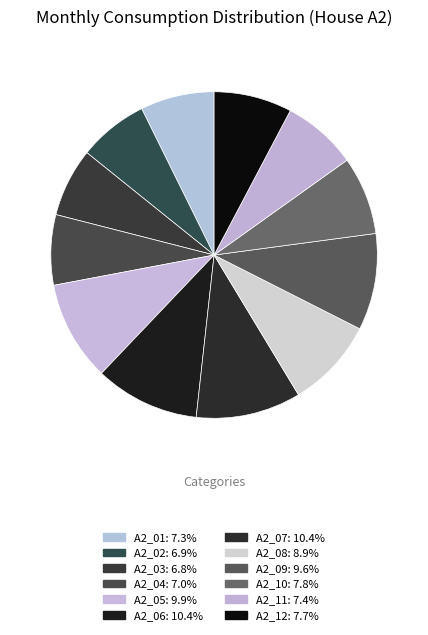

Count the number of slices in the pie.

12